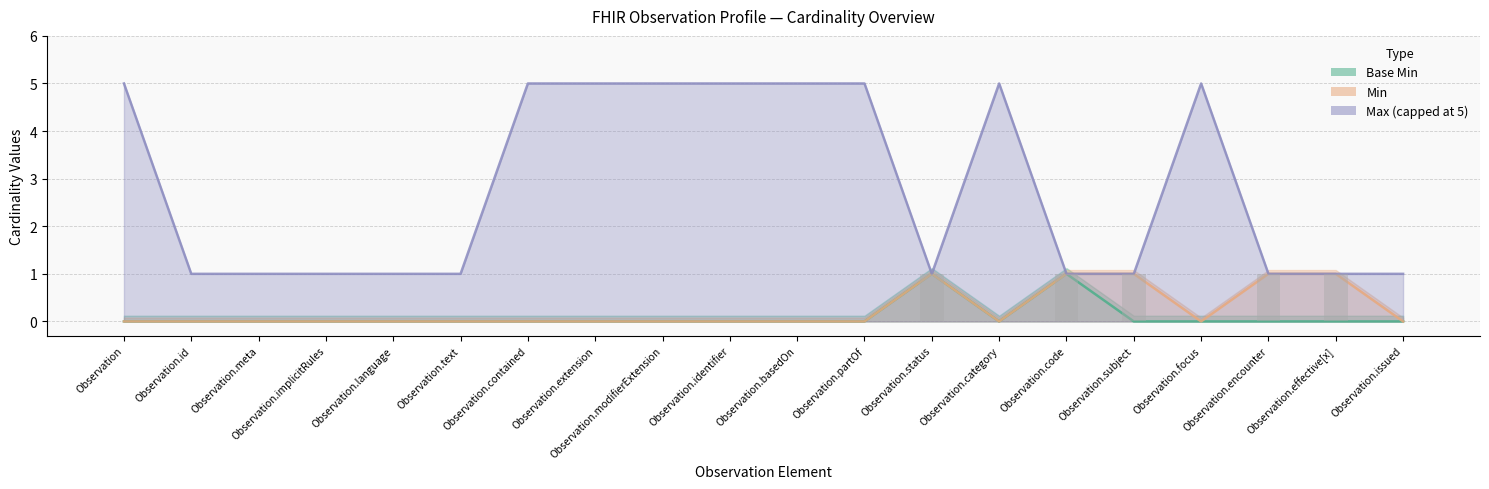

Rank the categories by Max_numeric value from lowest to highest.

Observation.id, Observation.meta, Observation.implicitRules, Observation.language, Observation.text, Observation.status, Observation.code, Observation.subject, Observation.encounter, Observation.effective[x], Observation.issued, Observation, Observation.contained, Observation.extension, Observation.modifierExtension, Observation.identifier, Observation.basedOn, Observation.partOf, Observation.category, Observation.focus